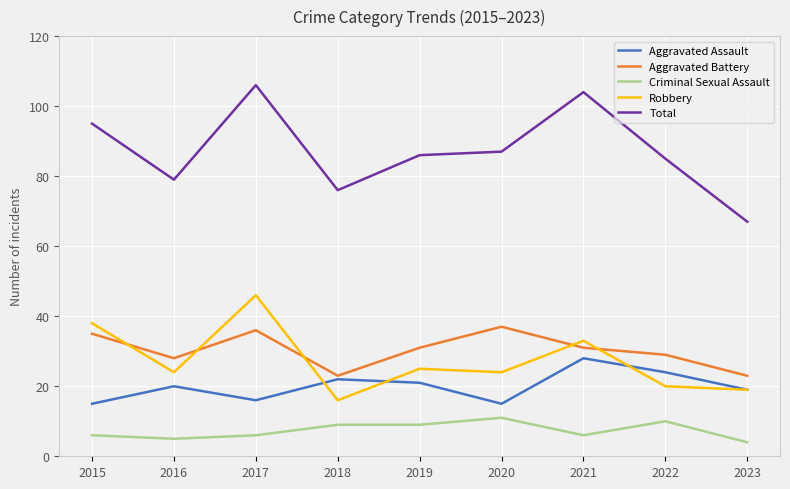

Which category has the highest value in the Aggravated Assault series?

2021